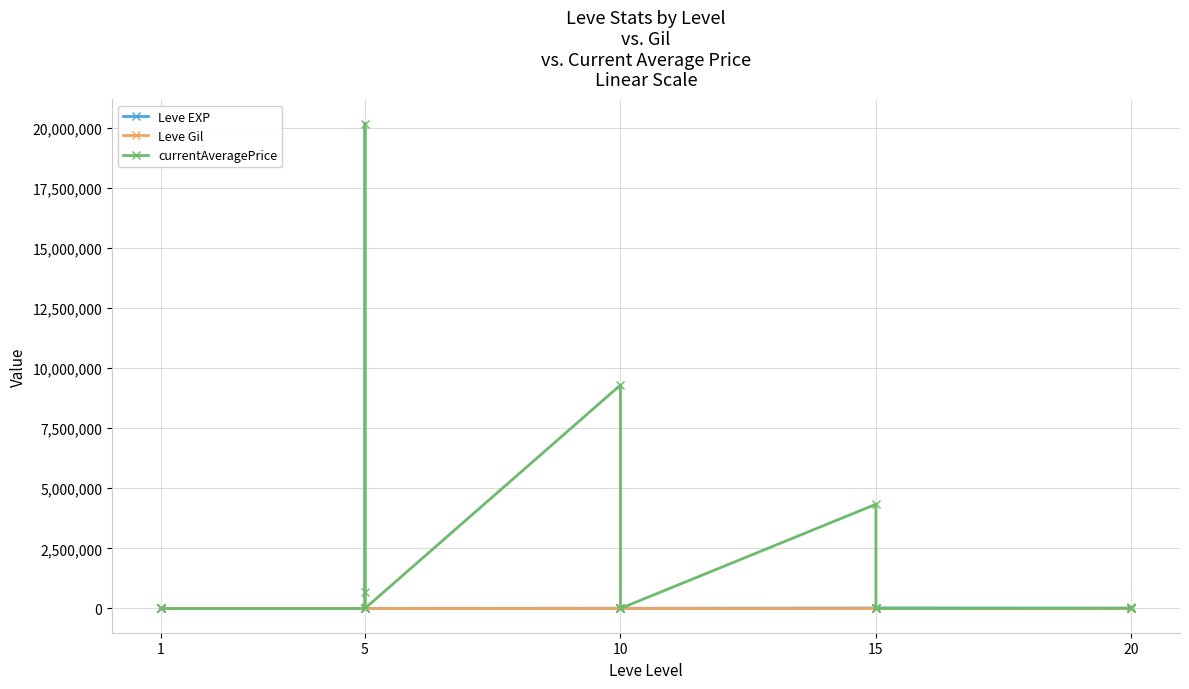

How many interior local valleys does the Leve EXP series have?

9